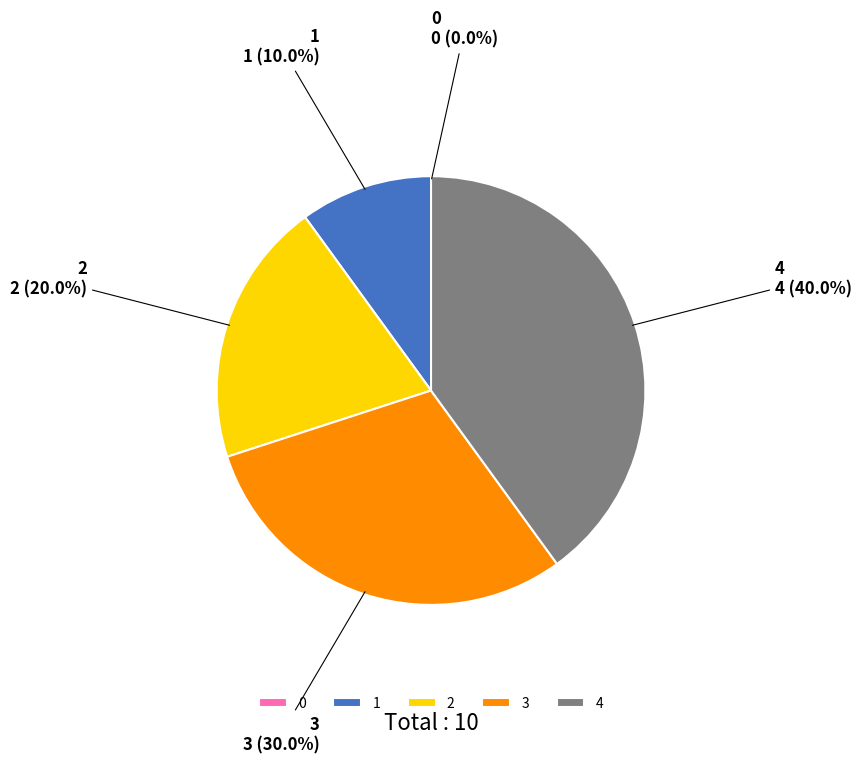

What is the largest slice in the pie chart?

4